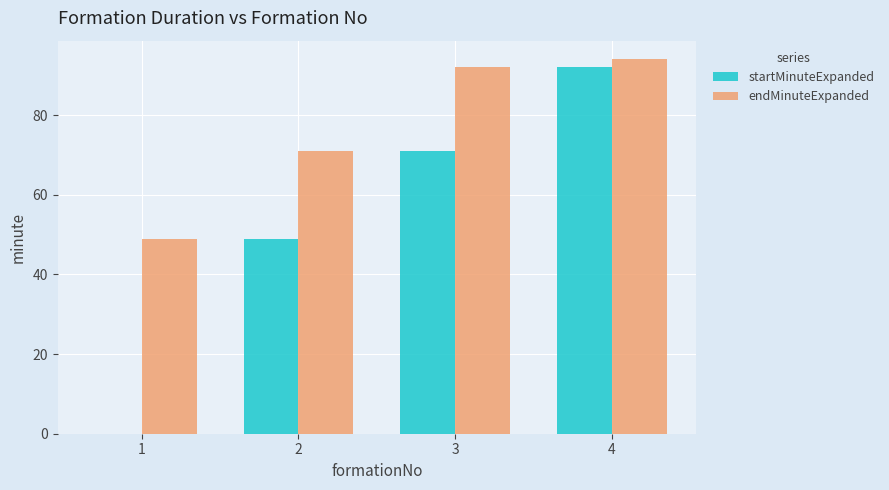

Is it true that endMinuteExpanded equals 71 at 2?

True